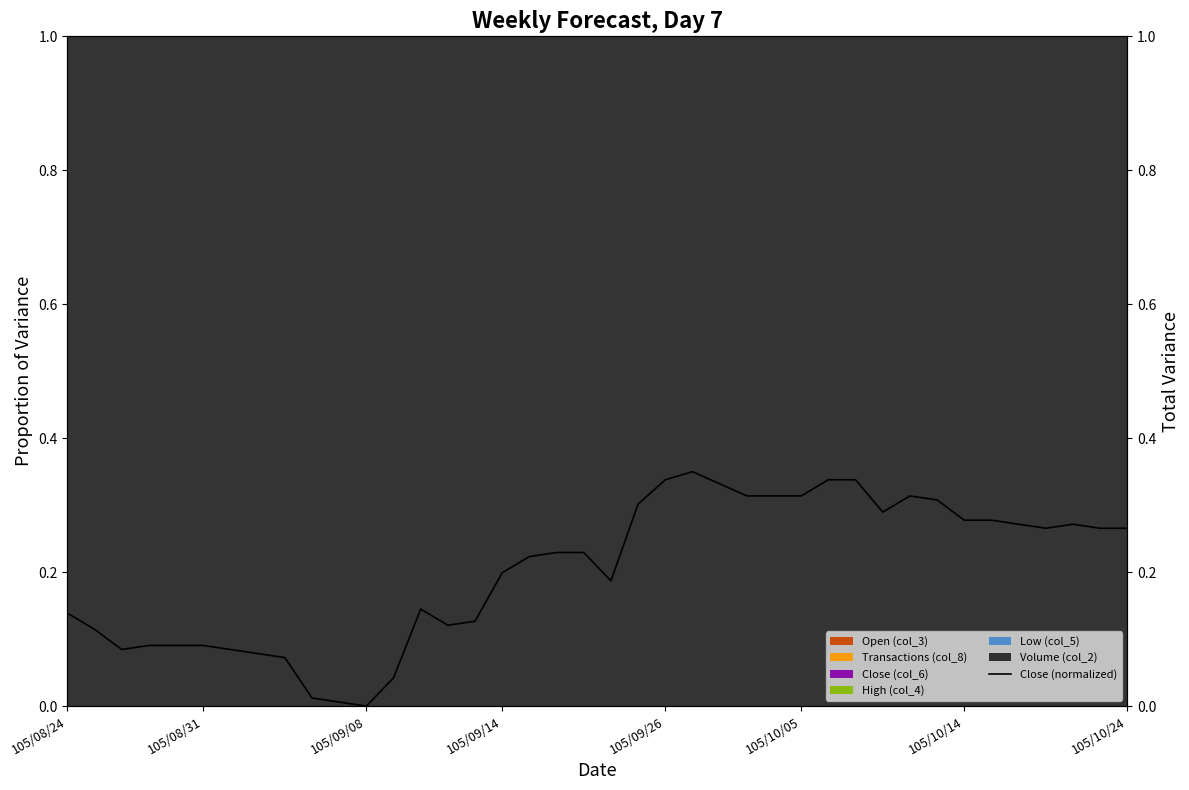

How many points are lower than both their immediate neighbors (excluding endpoints)?

6